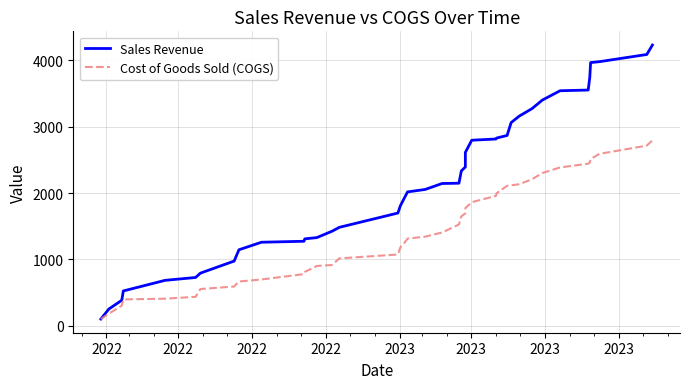

List the series in order of their peak value, lowest first.

Cost of Goods Sold (COGS), Sales Revenue